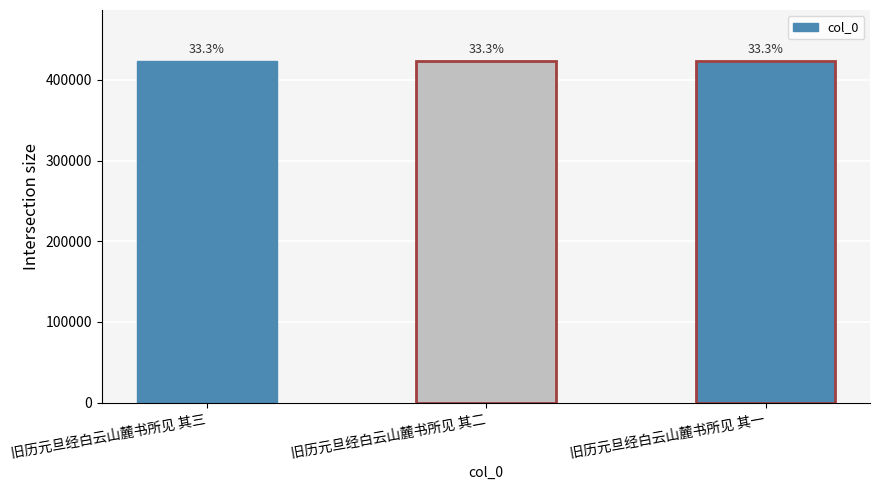

Does the chart contain any negative values?

No